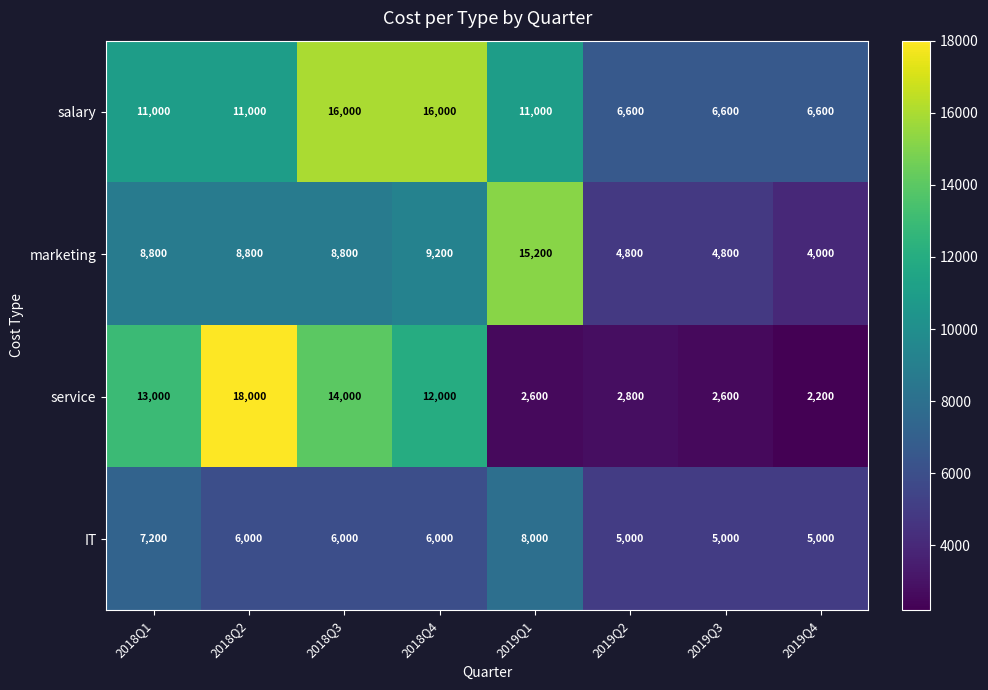

At which label is marketing closest to 9600?

2018Q4